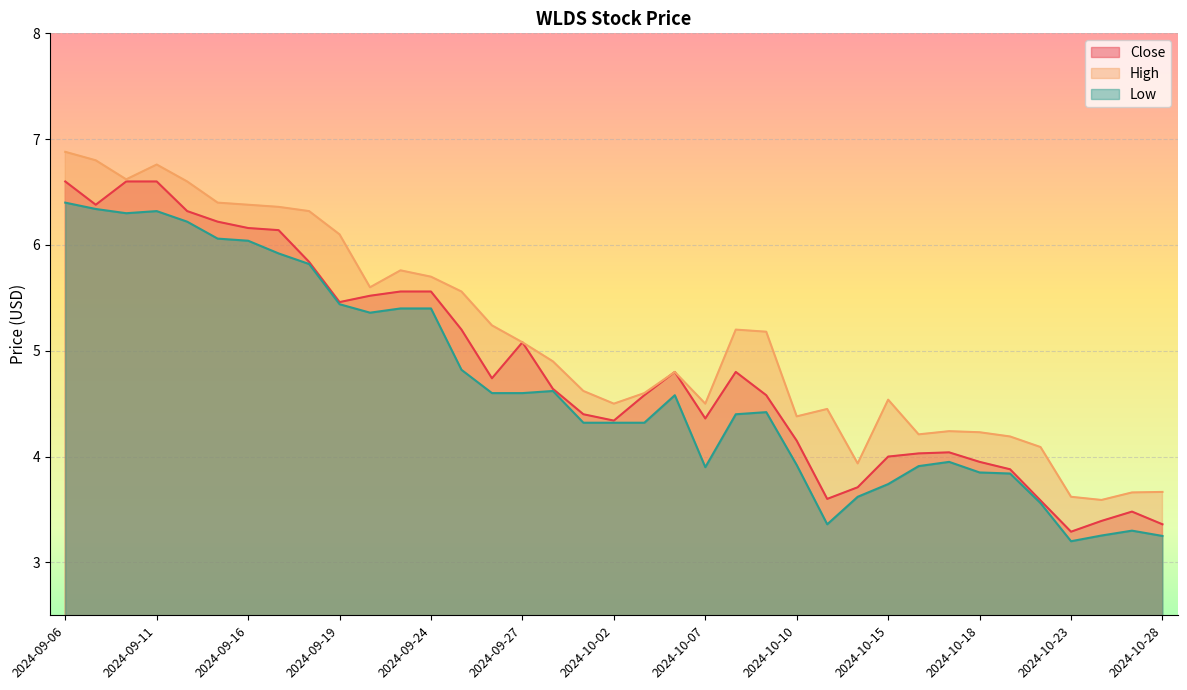

Rank the series at 2024-10-10 from highest to lowest value.

High, Close, Low